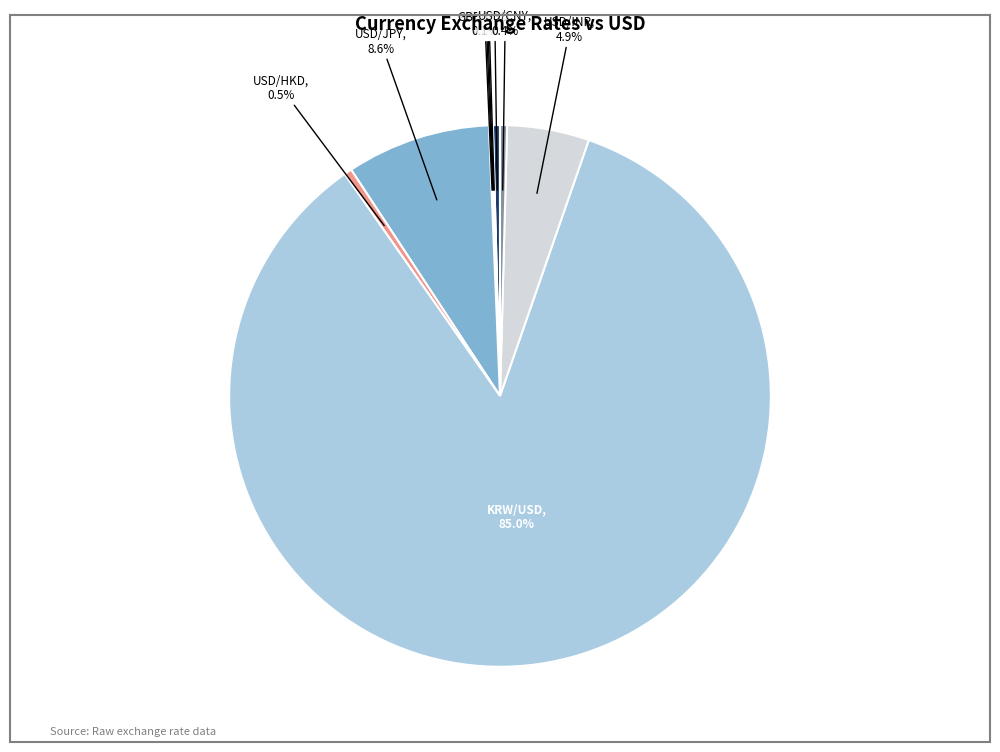

To the nearest percent, what is the average slice percentage?

10%